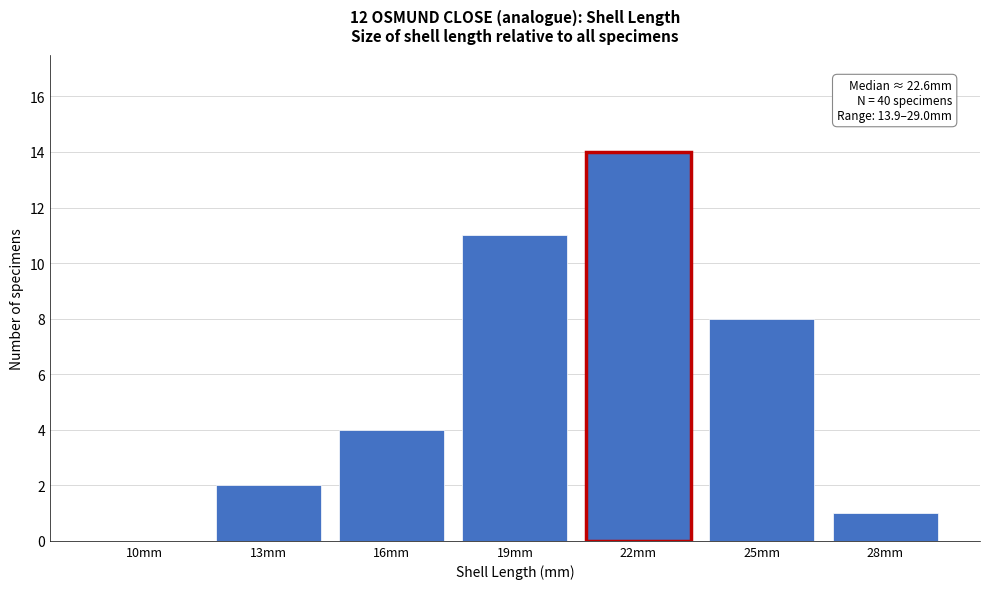

Reading left to right, transcribe all the data shown in this chart.

10mm=0	13mm=2	16mm=4	19mm=11	22mm=14	25mm=8	28mm=1